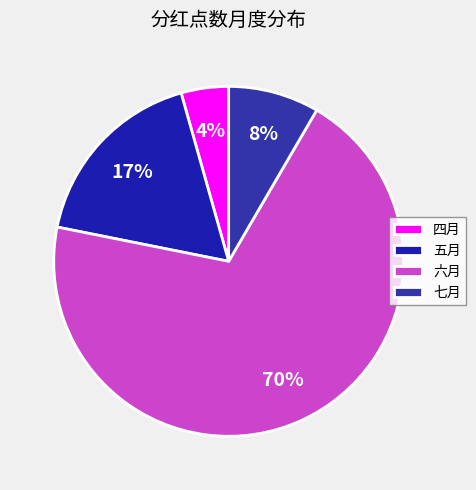

How many slices are in this pie chart?

4